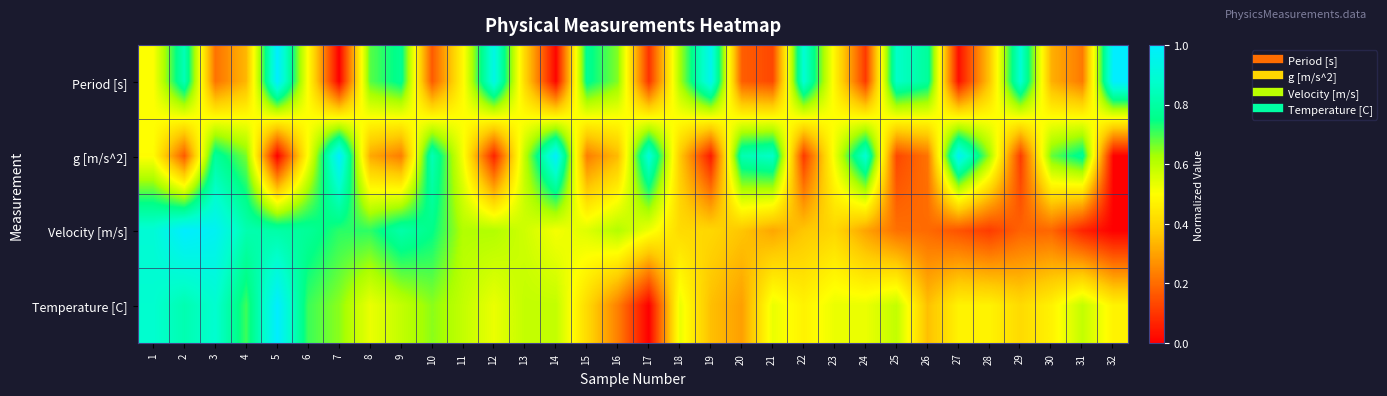

Rank the series at 9 from lowest to highest value.

g [m/s^2], Temperature [C], Period [s], Velocity [m/s]